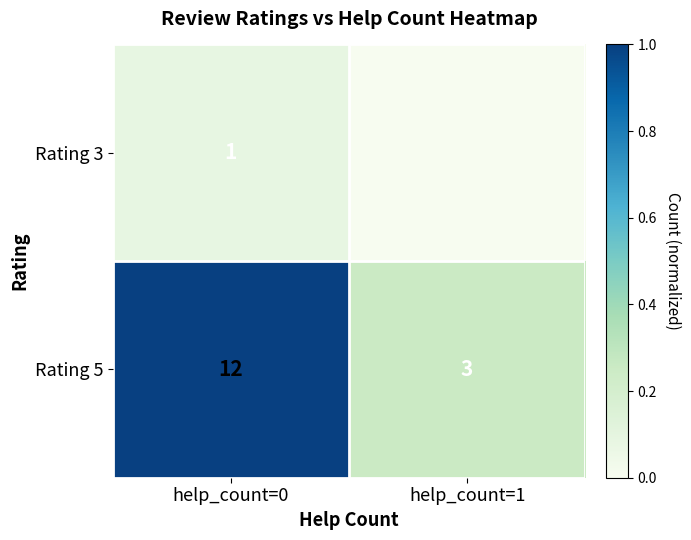

Rank the series at help_count=1 from lowest to highest value.

Rating 3, Rating 5